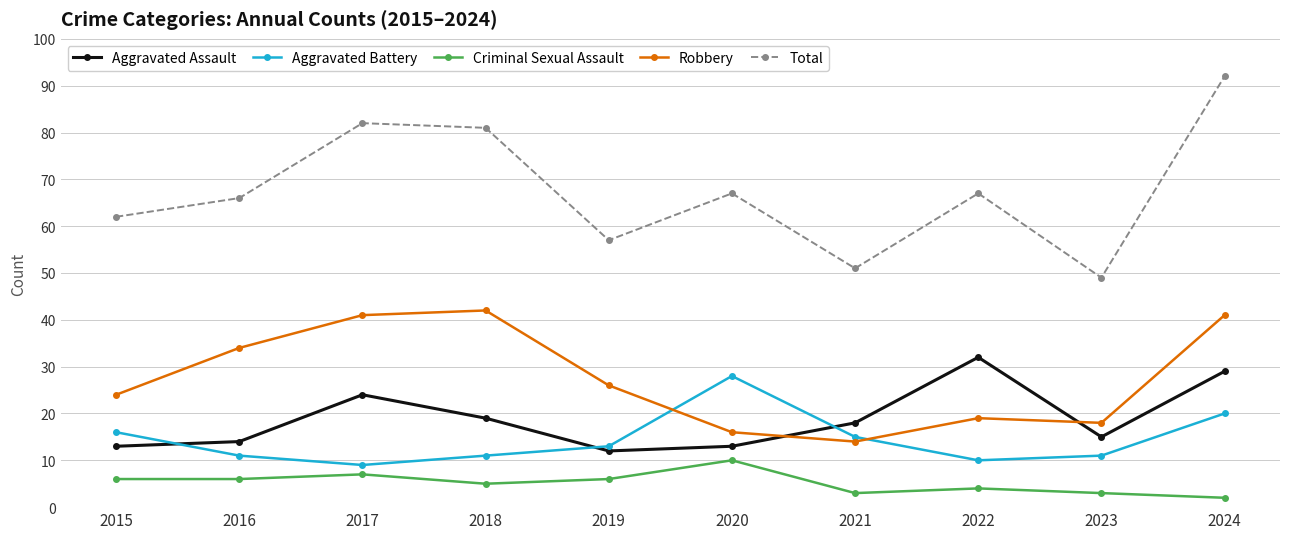

Reading left to right, list all the values displayed in this chart.

Aggravated Assault: 13	14	24	19	12	13	18	32	15	29
Aggravated Battery: 16	11	9	11	13	28	15	10	11	20
Criminal Sexual Assault: 6	6	7	5	6	10	3	4	3	2
Robbery: 24	34	41	42	26	16	14	19	18	41
Total: 62	66	82	81	57	67	51	67	49	92